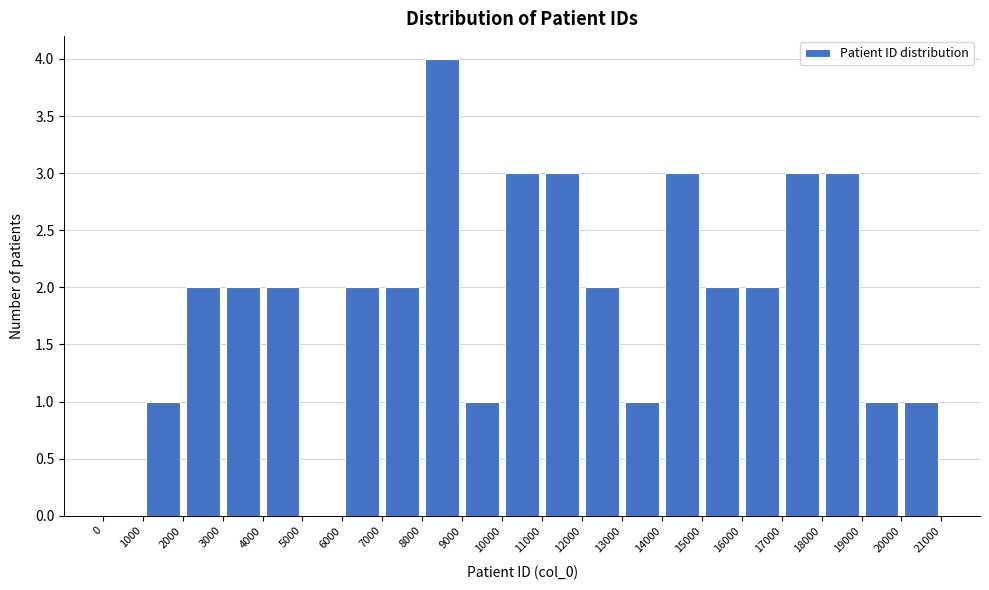

Reading left to right, list every bar in this chart as the range it spans on the x-axis followed by its height. The values are not printed on the chart, so give them approximately, as read against the axis.

0 to 1000: 0
1000 to 2000: 1
2000 to 3000: 2
3000 to 4000: 2
4000 to 5000: 2
5000 to 6000: 0
6000 to 7000: 2
7000 to 8000: 2
8000 to 9000: 4
9000 to 10000: 1
10000 to 11000: 3
11000 to 12000: 3
12000 to 13000: 2
13000 to 14000: 1
14000 to 15000: 3
15000 to 16000: 2
16000 to 17000: 2
17000 to 18000: 3
18000 to 19000: 3
19000 to 20000: 1
20000 to 21000: 1